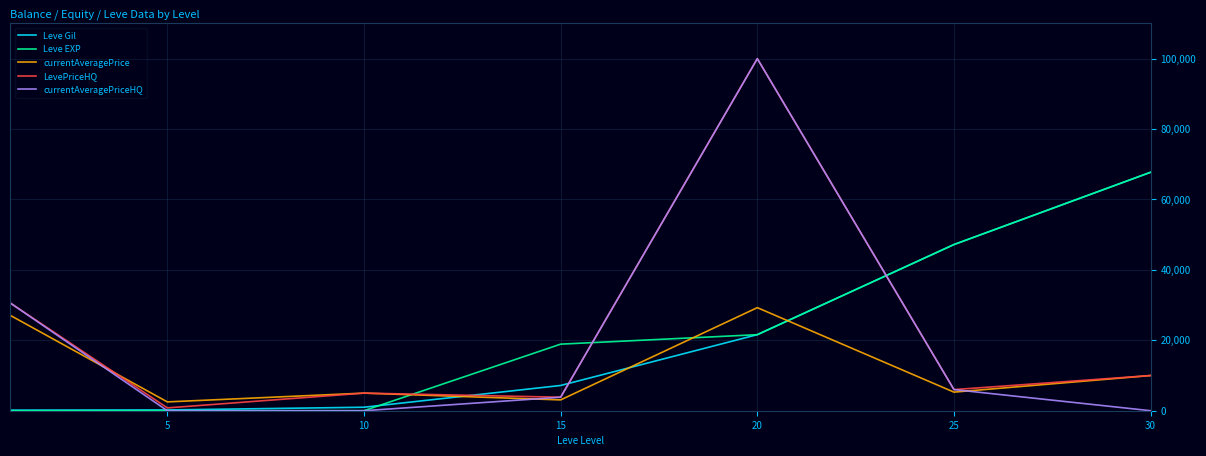

How many times do currentAveragePriceHQ and Leve EXP cross each other?

3